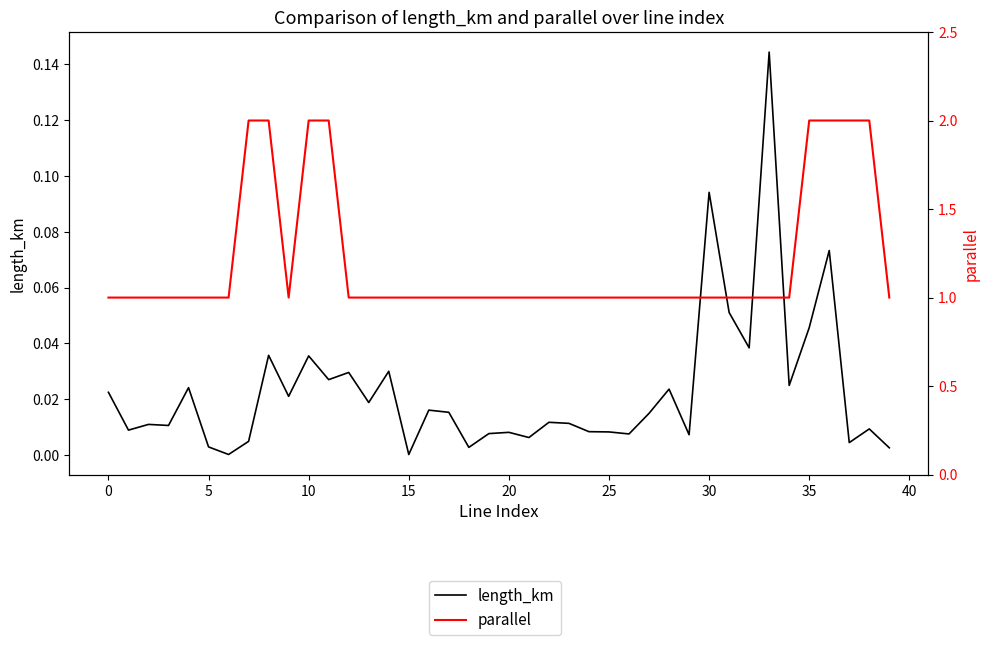

True or false: length_km and parallel intersect in this chart.

False